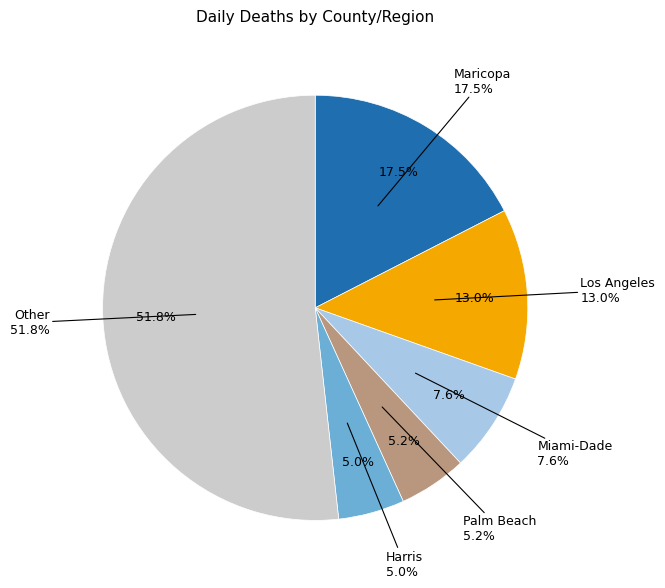

The 11 slice represents 1% of the pie. True or false?

False